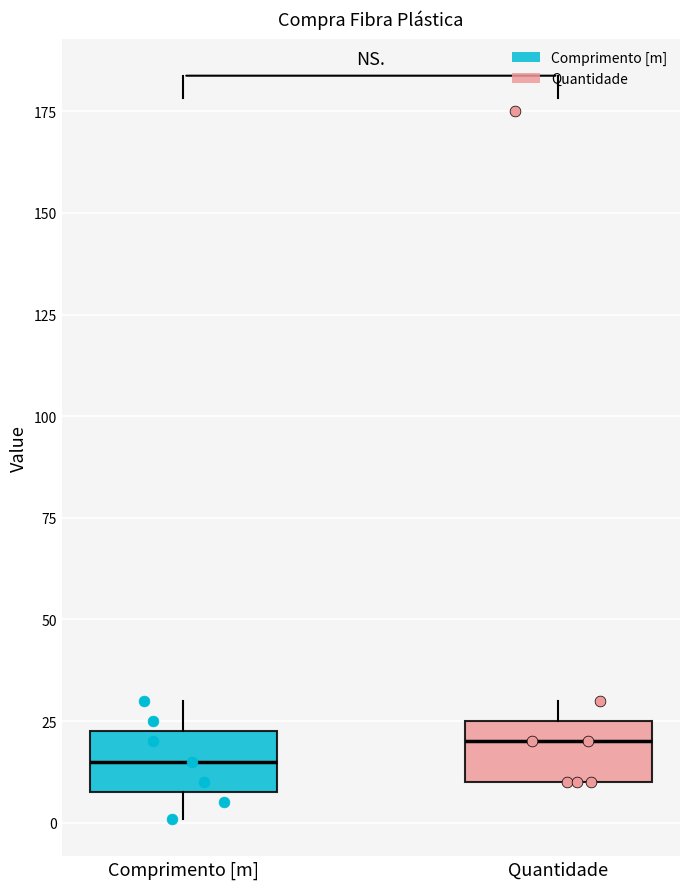

Reading left to right, read every box against the y-axis: the position of its median line, the range the box covers, and the ends of its whiskers. The values are not printed on the chart, so give them approximately, as read against the axis.

Comprimento [m]: median 15, box 10 to 25, whiskers 0 to 30
Quantidade: median 20, box 10 to 25, whiskers 10 to 30